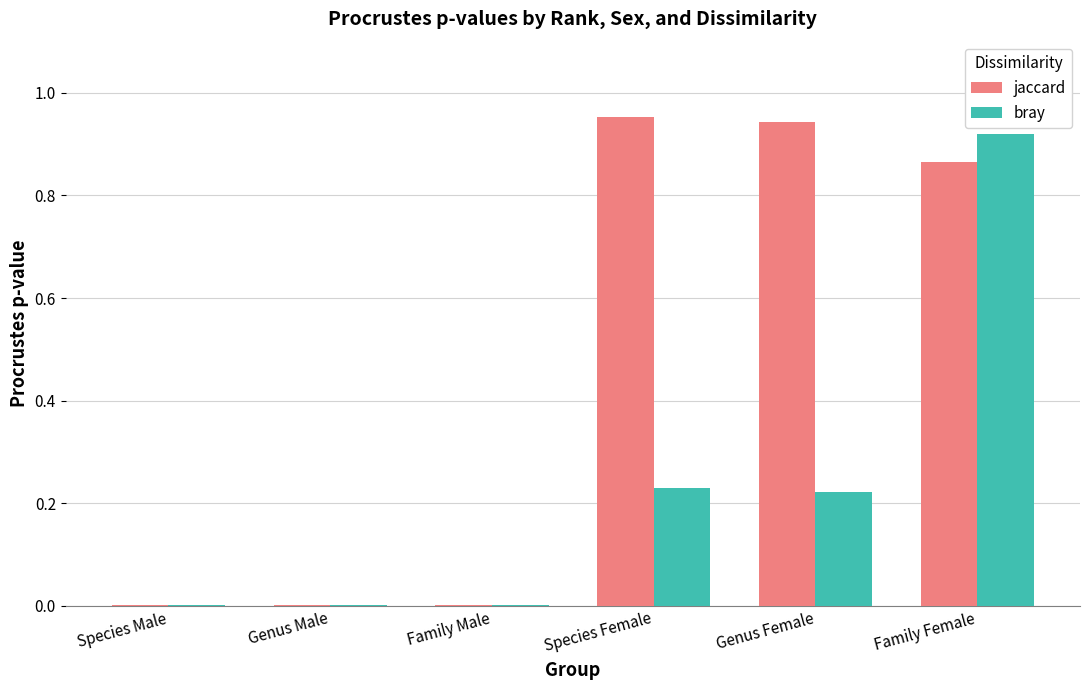

What is the sum of the bray values at Genus Female and Family Female?

1.1